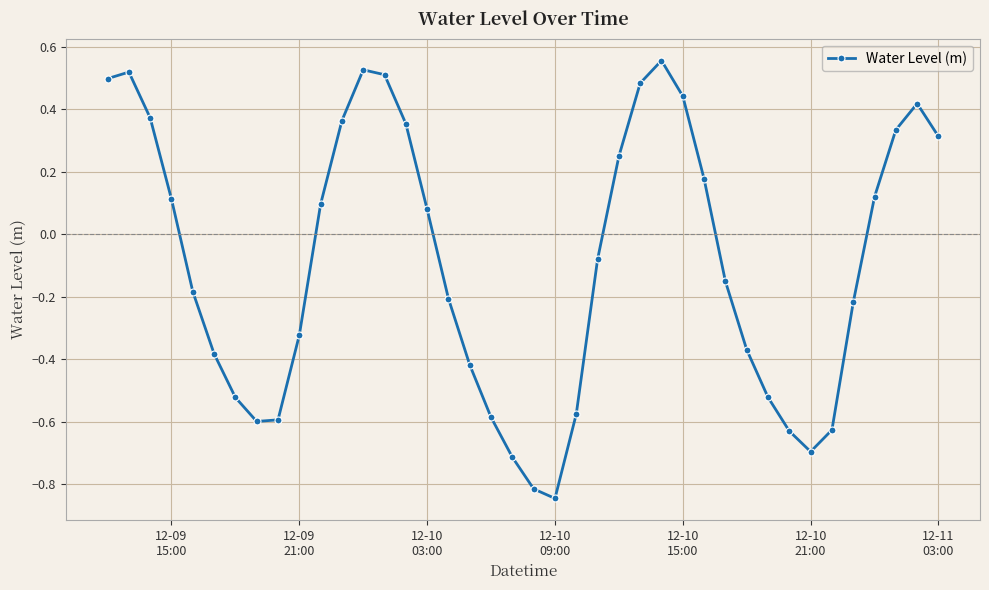

What is the difference between the second highest and second lowest values?

1.3